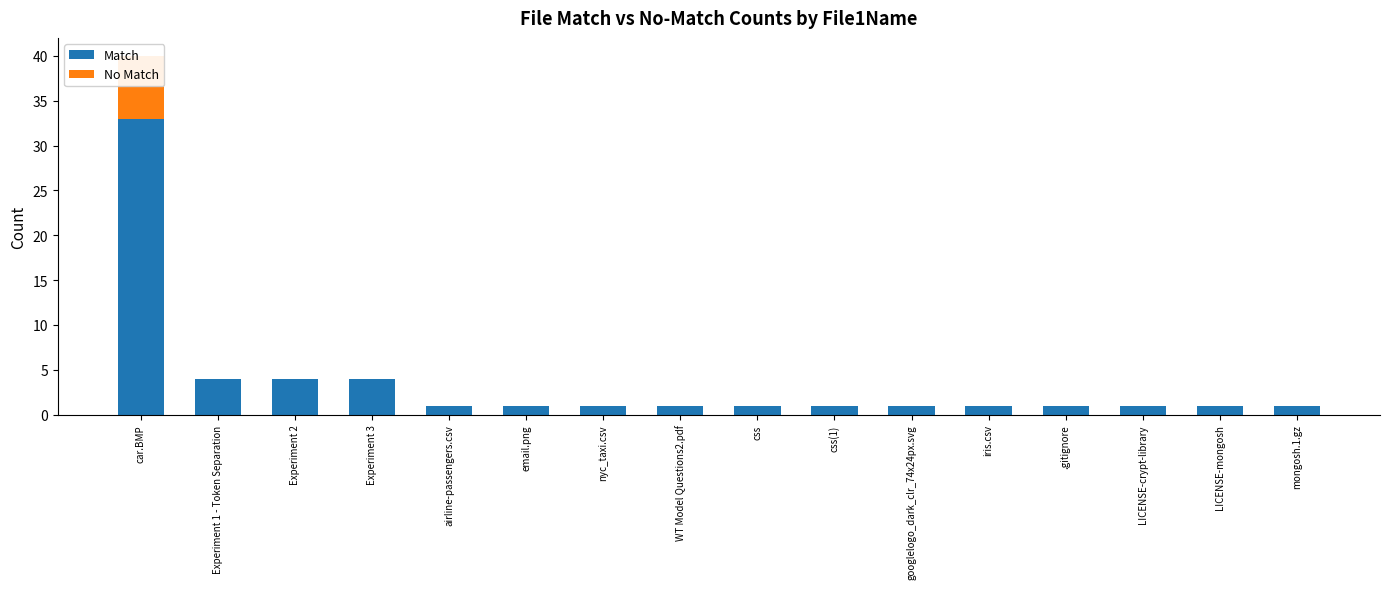

Reading right to left, what are all the values shown in this chart?

Match: 1	1	1	1	1	1	1	1	1	1	1	1	4	4	4	33
No Match: 0	0	0	0	0	0	0	0	0	0	0	0	0	0	0	7